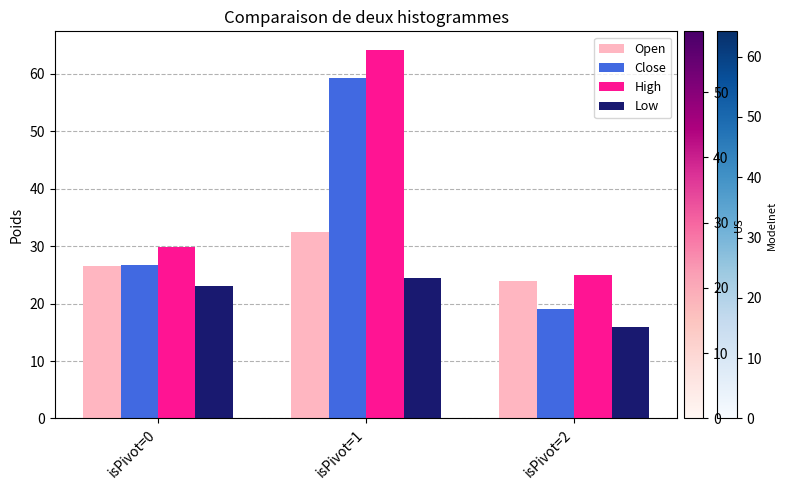

What is the value of the High bar at the 1st from the left?

29.8